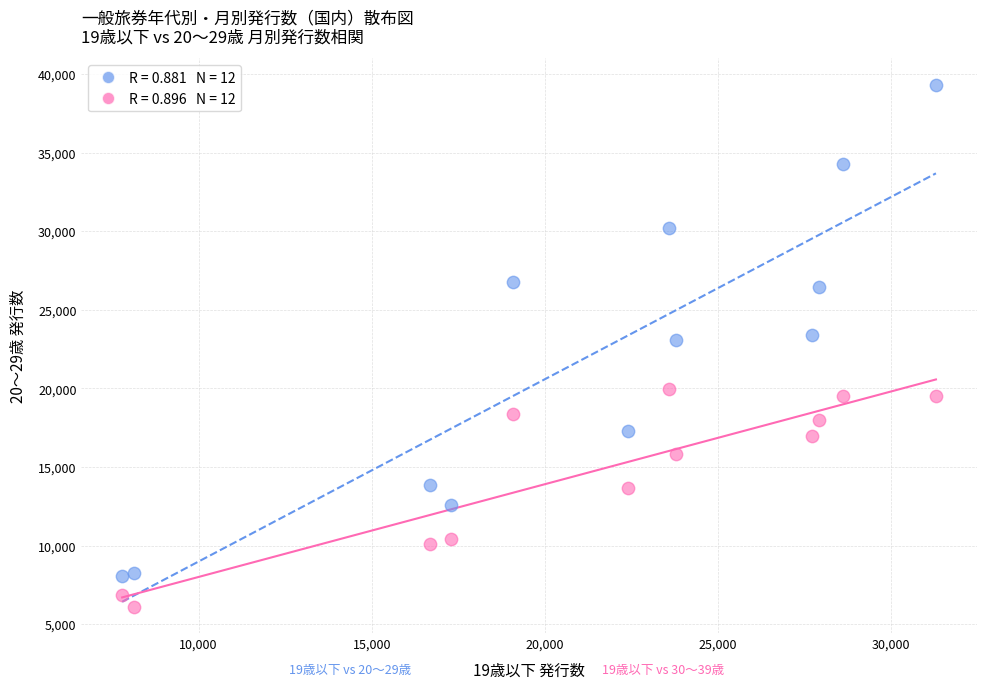

Across all data points, what is the range of X values (max minus min)?

23496